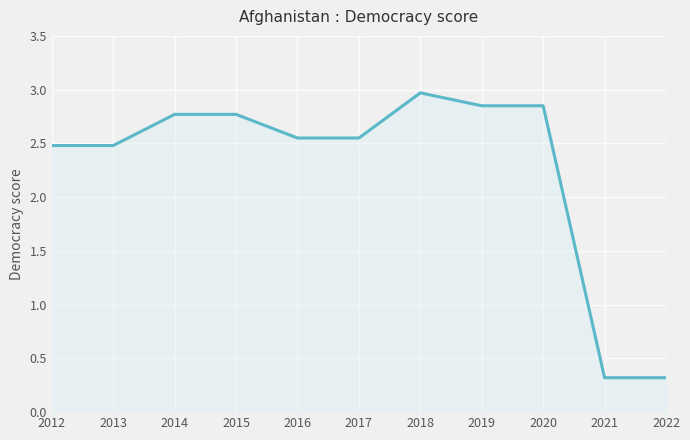

At which label does the data first exceed 2?

2012